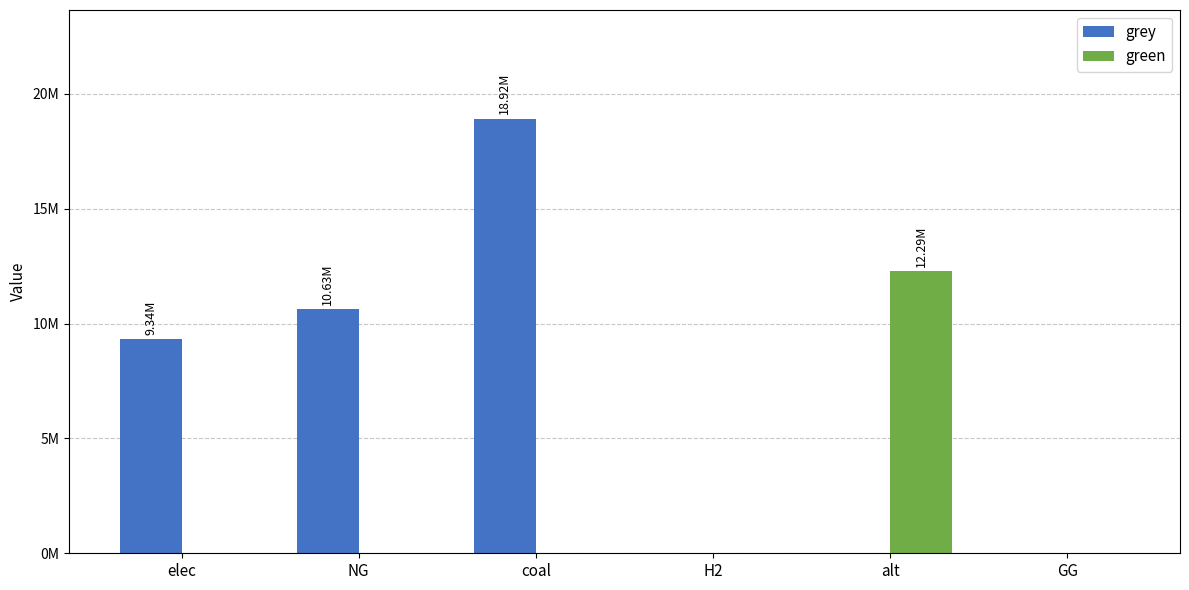

What are all the series names shown in the legend?

grey, green